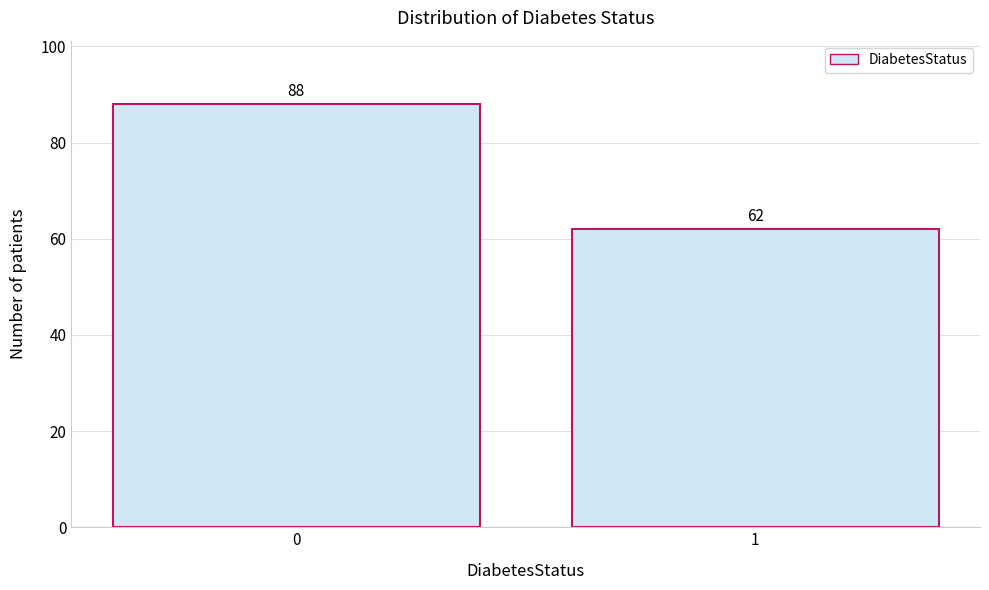

Reading left to right, what are all the values shown in this chart?

88	62